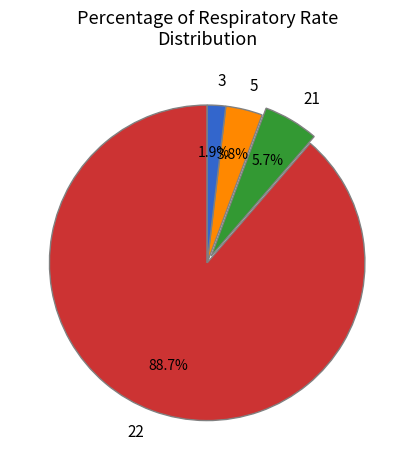

Do 21 and 22 together represent more than half of the pie?

Yes